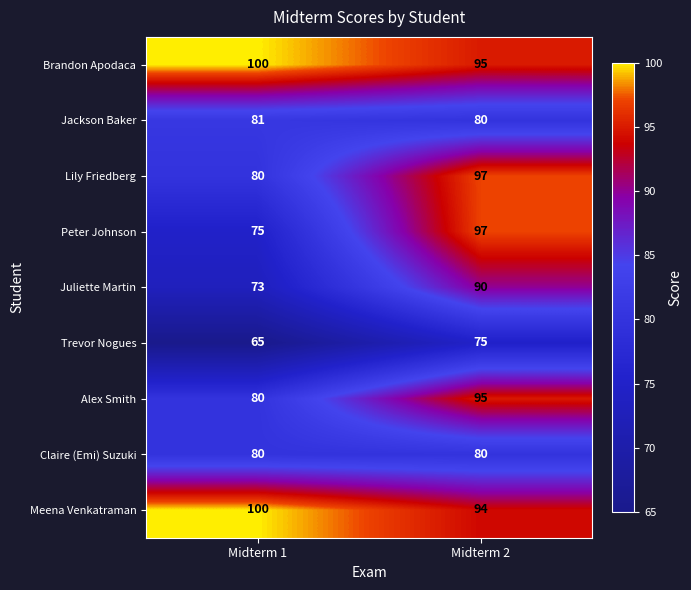

True or false: Jackson Baker has a value of 80 at Midterm 2.

True